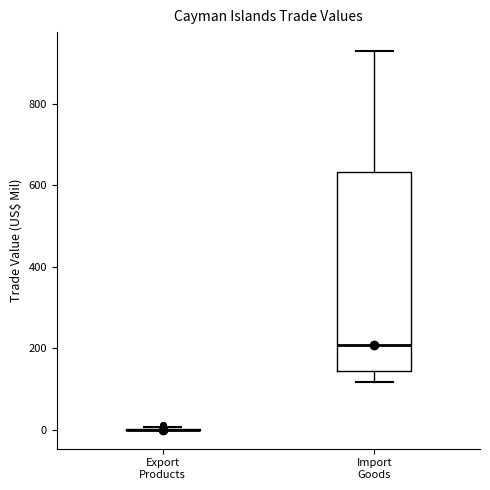

Reading left to right, read every box against the y-axis: the position of its median line, the range the box covers, and the ends of its whiskers. The values are not printed on the chart, so give them approximately, as read against the axis.

Export Products: box collapsed to a line at 0, whiskers 0 to 0
Import Goods: median 200, box 140 to 640, whiskers 120 to 940